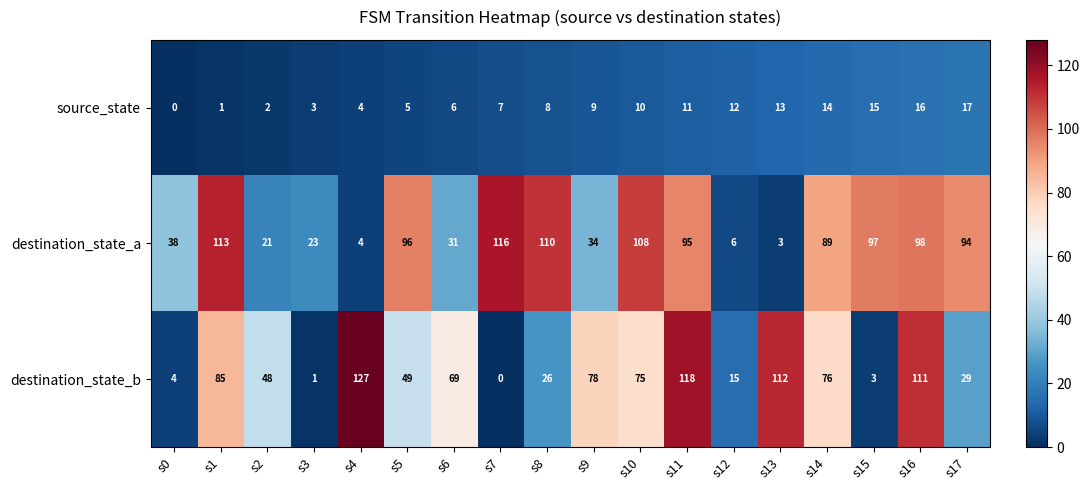

Which category has the highest value across all series?

s4